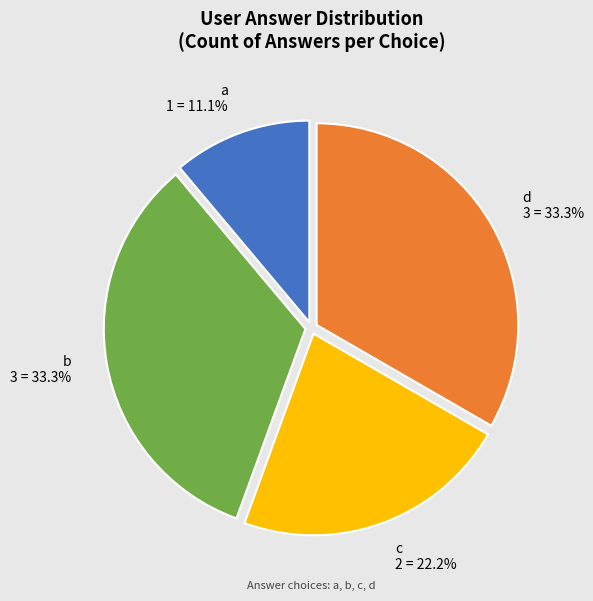

Which has a higher value, c or d?

d